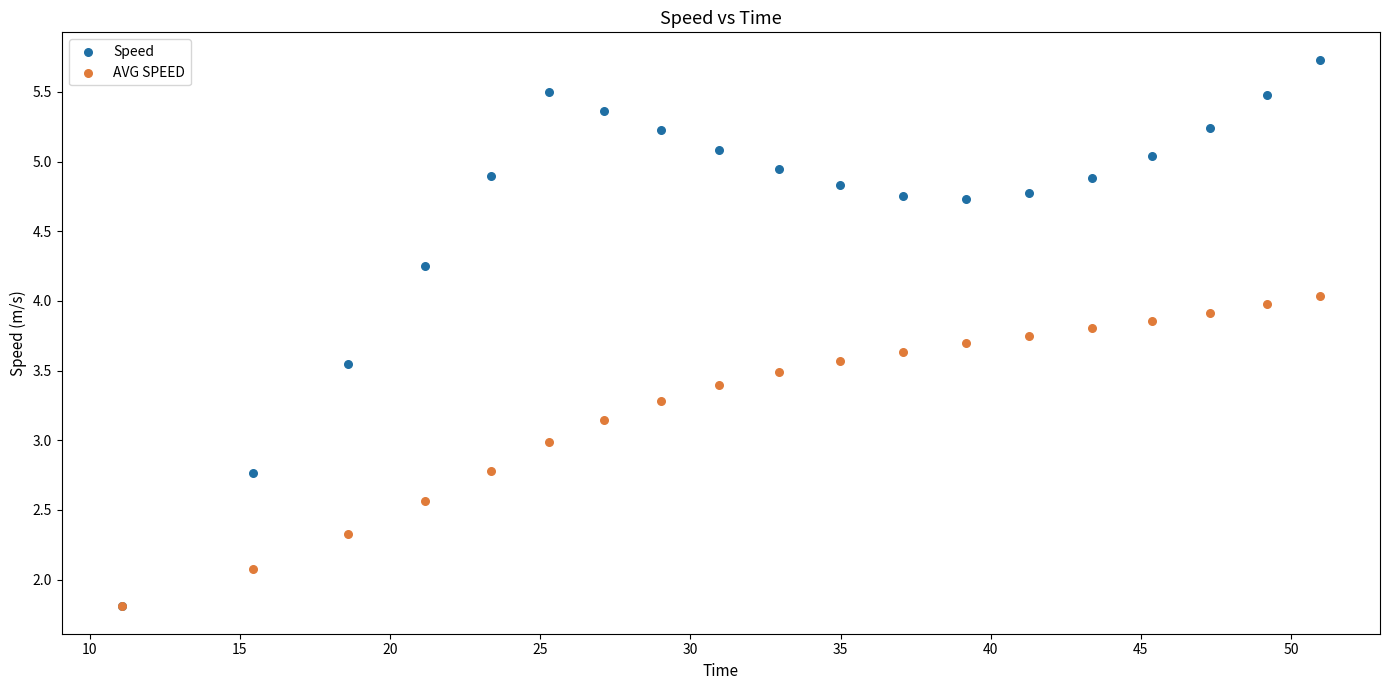

In the AVG SPEED series, what Y value is closest to 2?

2.1